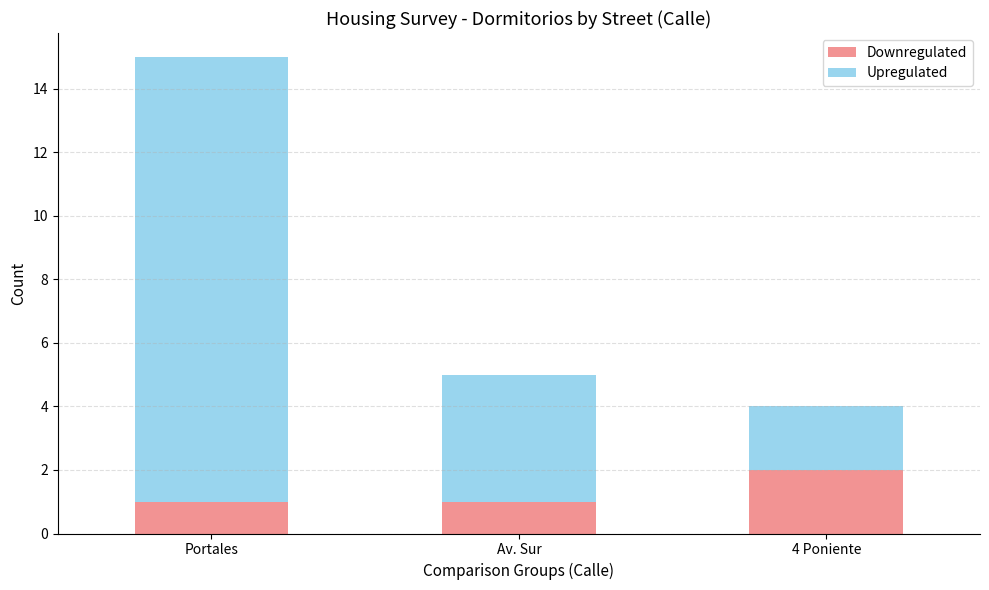

What value does the Downregulated series have at Av. Sur?

1